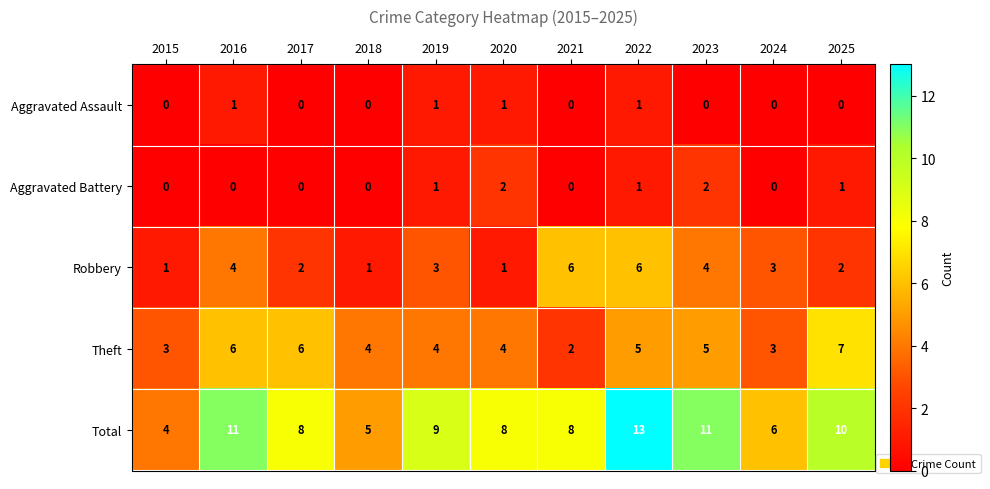

At which label does Total reach its minimum?

2015